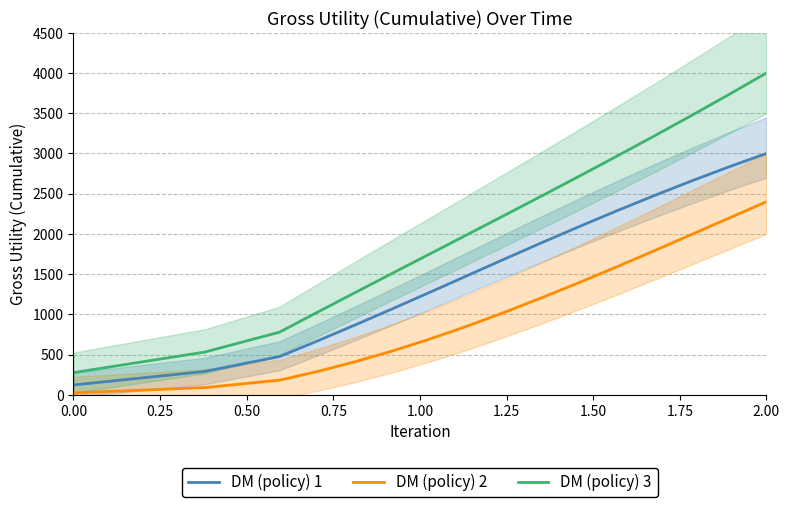

Does the chart have visible grid lines?

Yes